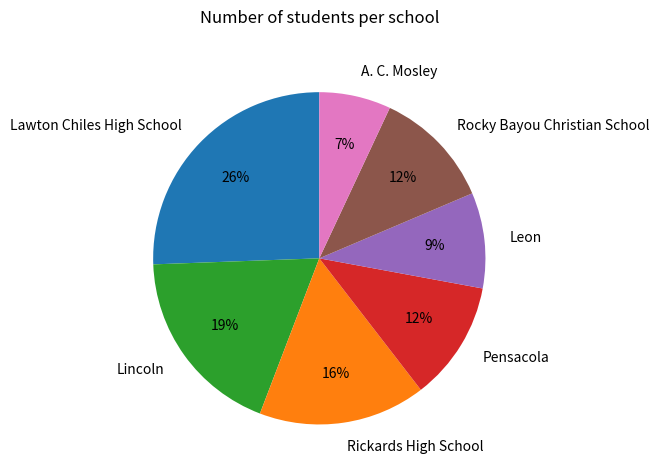

How many slices are in this pie chart?

7